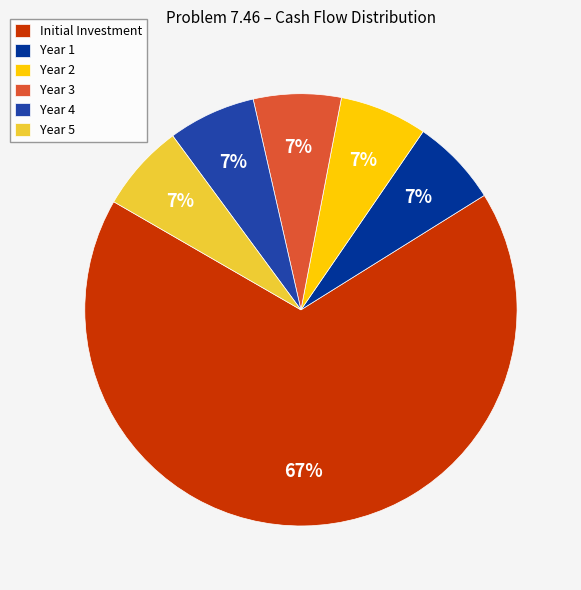

True or false: Year 3 accounts for 1% of the total.

False